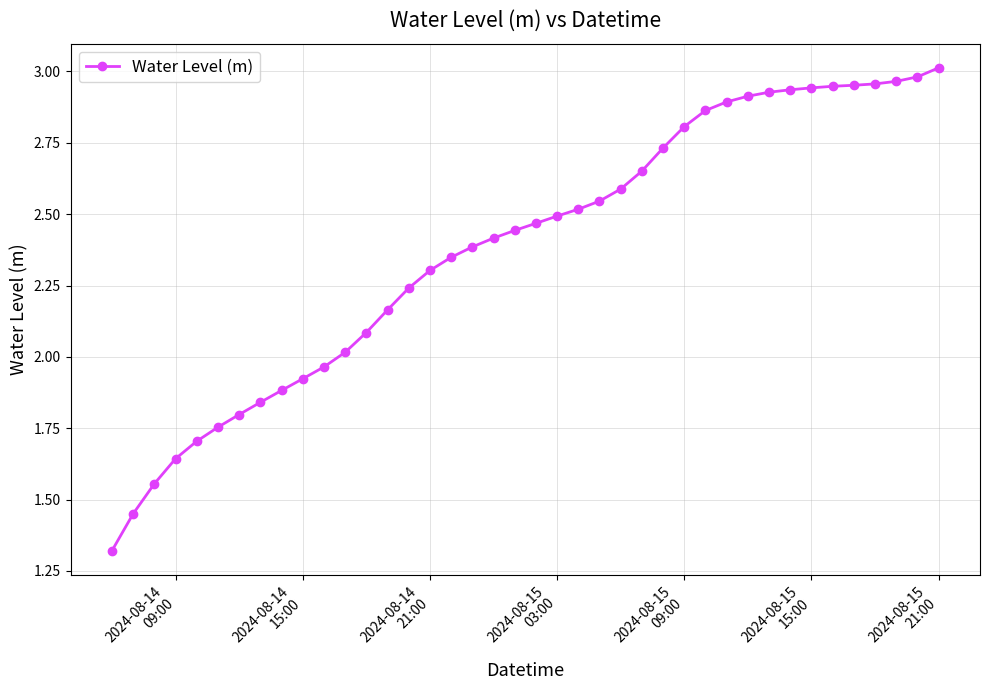

What is the difference between the second highest and minimum values?

1.7